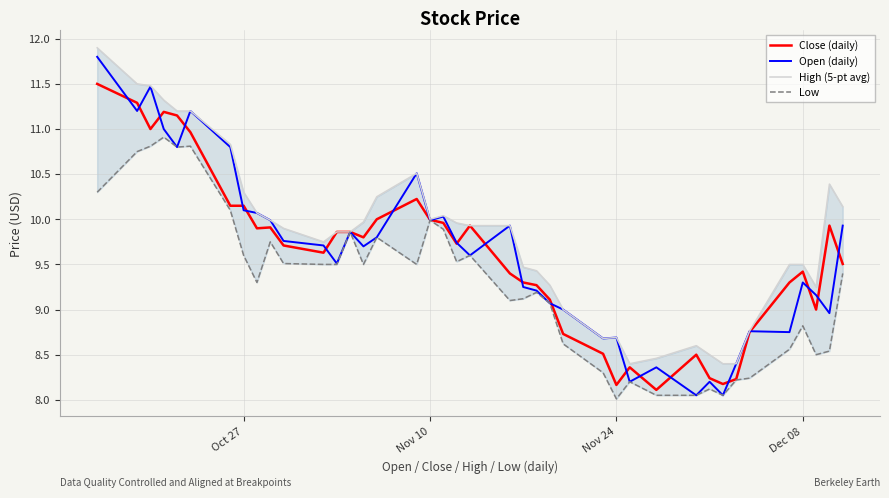

What are all the series names shown in the legend?

Close (daily), Open (daily), High (5-pt avg), Low